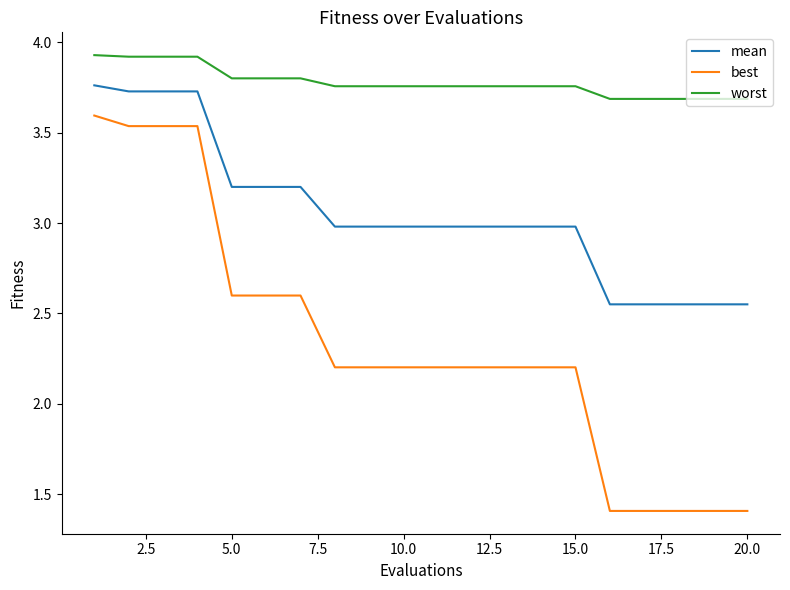

What is the smallest value displayed?

1.4